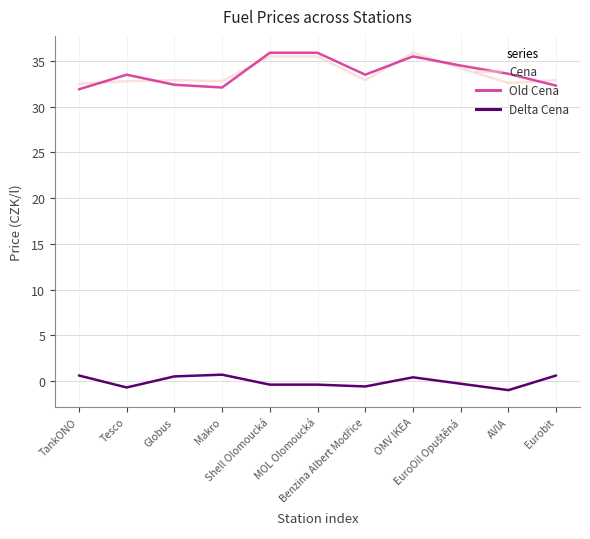

True or false: Cena and Delta Cena cross at least once.

False